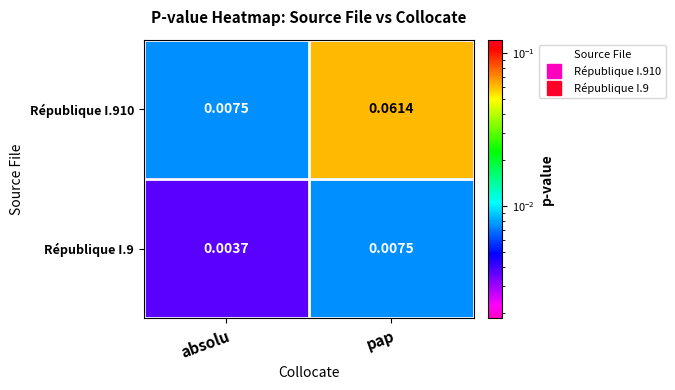

At which label does République I.910 reach its peak?

pap